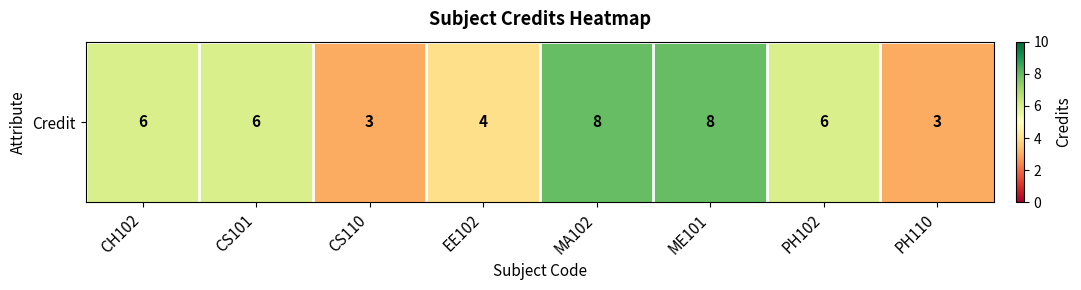

Reading right to left, transcribe all the data shown in this chart.

PH110=3	PH102=6	ME101=8	MA102=8	EE102=4	CS110=3	CS101=6	CH102=6